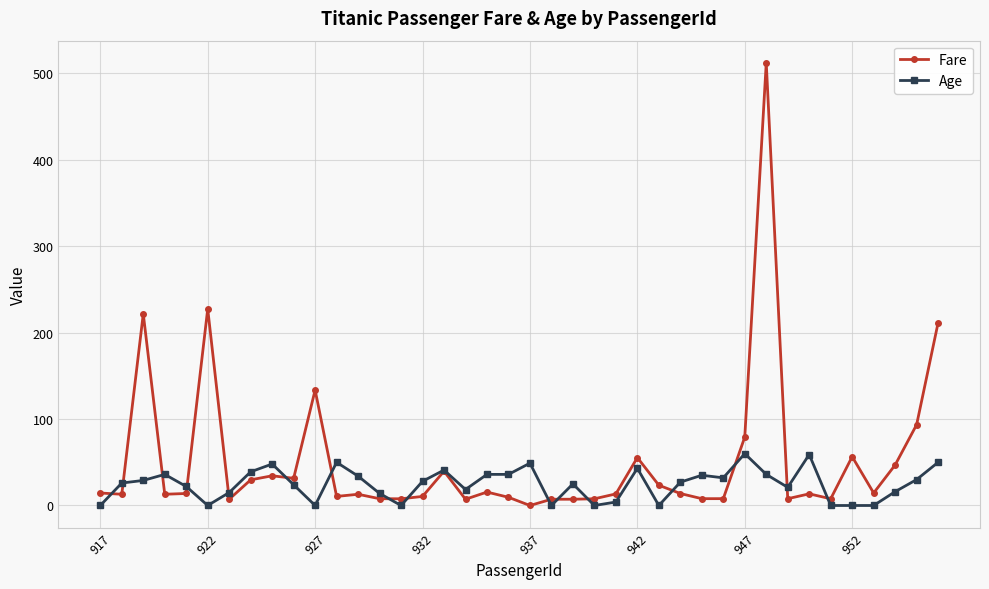

What are all the series names shown in the legend?

Fare, Age